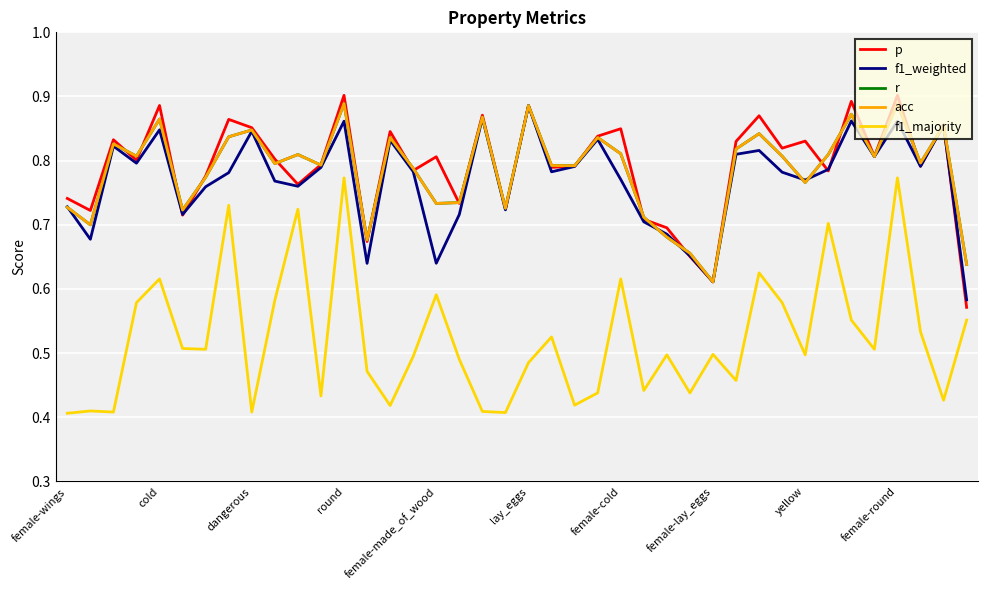

Does the chart display data point markers on the line(s)?

No